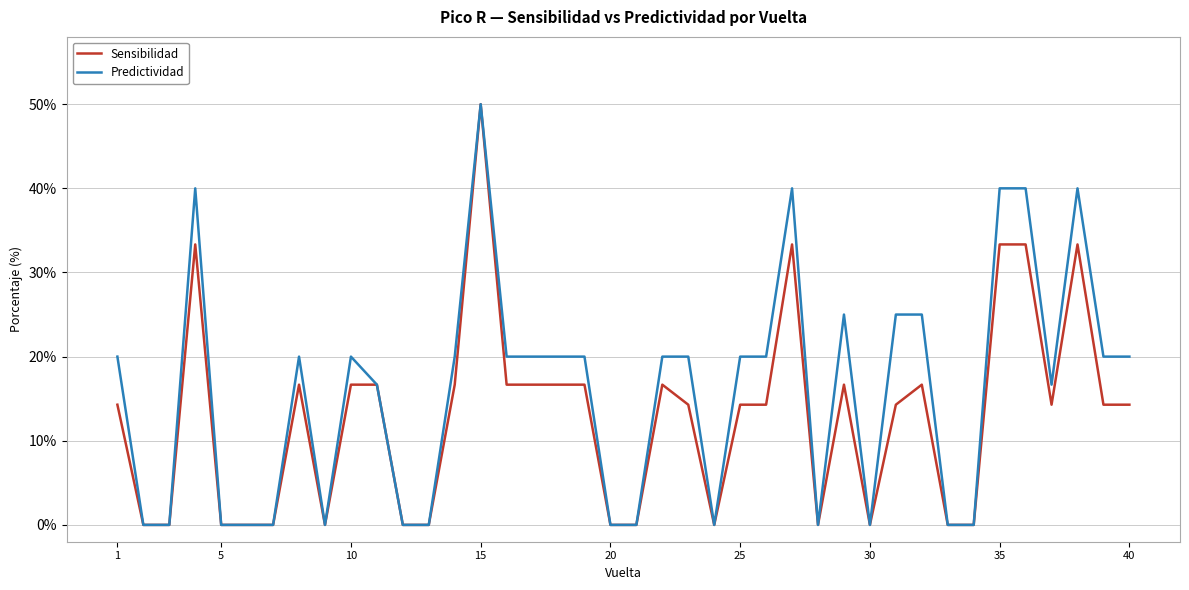

What are all the series names shown in the legend?

Sensibilidad, Predictividad